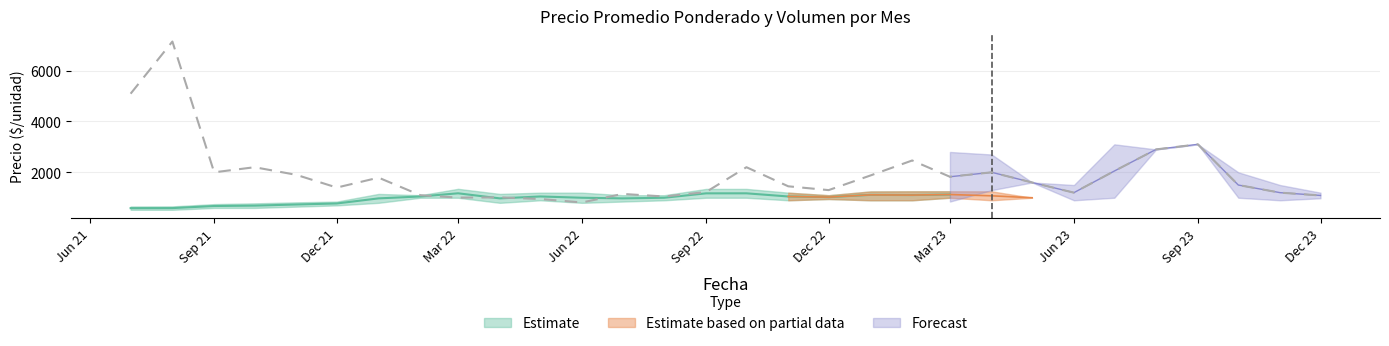

What is the difference between the Precio promedio ponderado min values at 2022-10 and 2022-11?

100